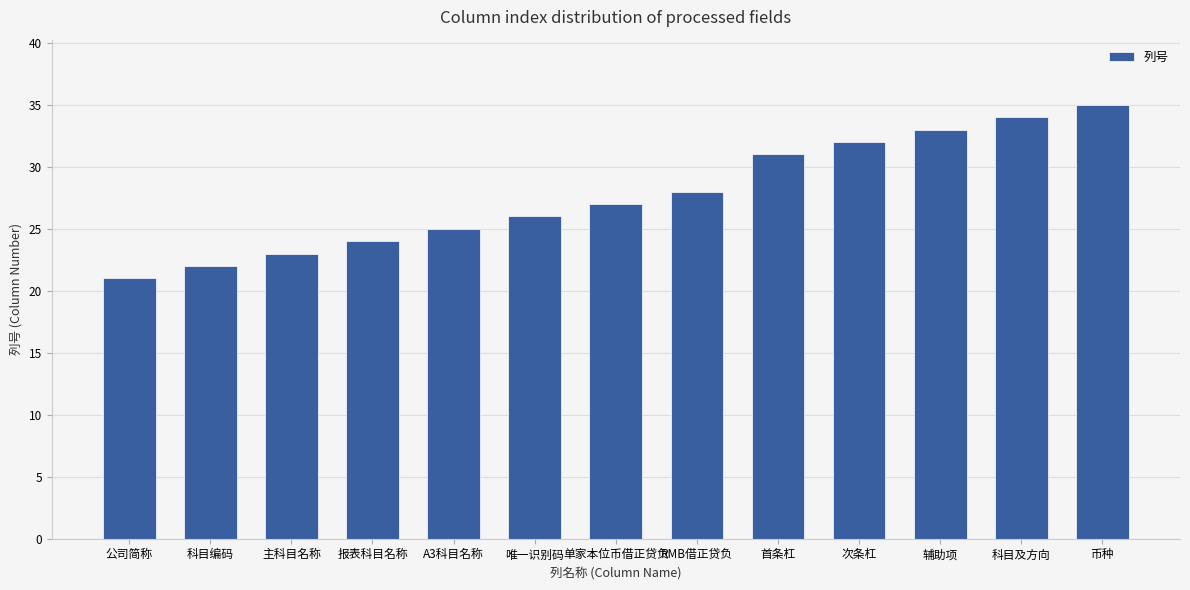

Rank the categories by value from highest to lowest.

币种, 科目及方向, 辅助项, 次条杠, 首条杠, RMB借正贷负, 单家本位币借正贷负, 唯一识别码, A3科目名称, 报表科目名称, 主科目名称, 科目编码, 公司简称